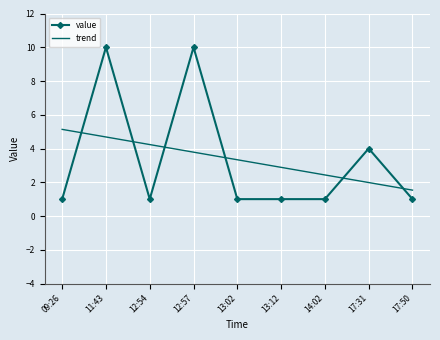

What are all the series names shown in the legend?

value, trend